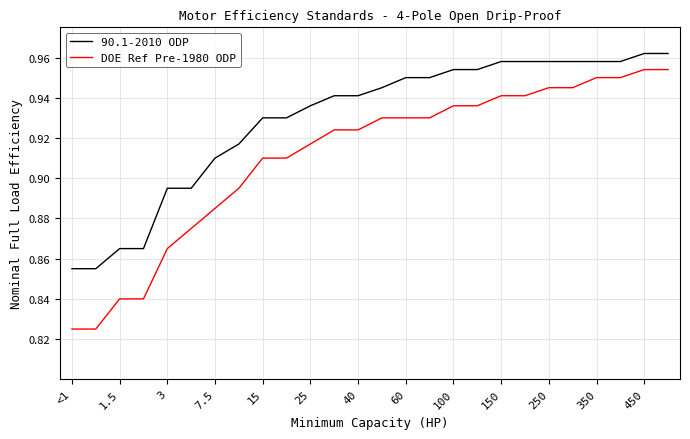

List the series in order of their peak value, highest first.

90.1-2010 ODP, DOE Ref Pre-1980 ODP